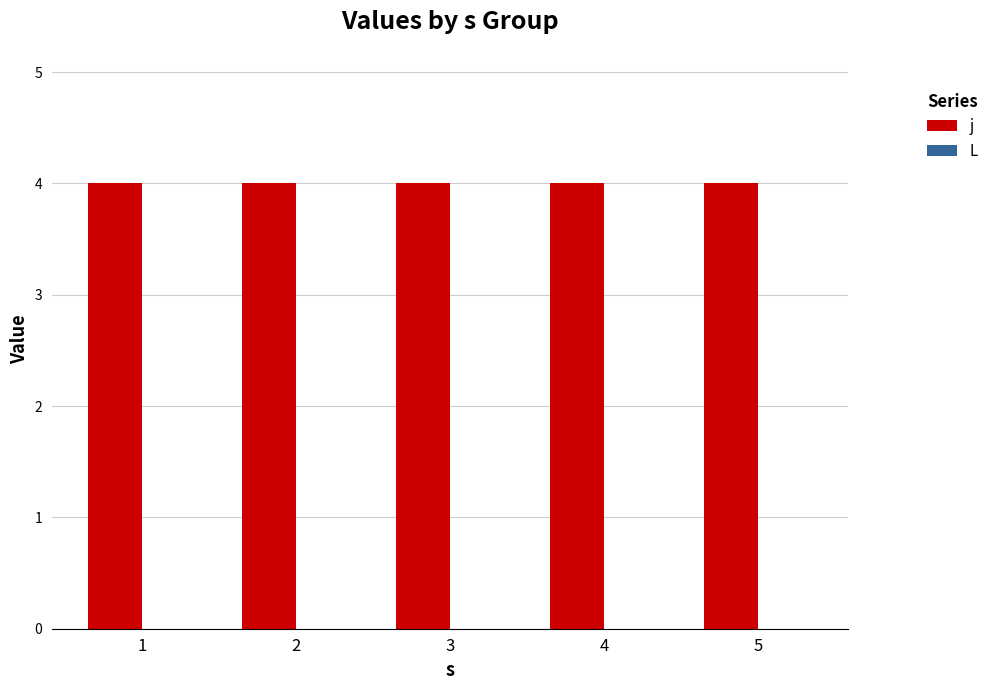

Is it true that L equals 0 at 2?

True